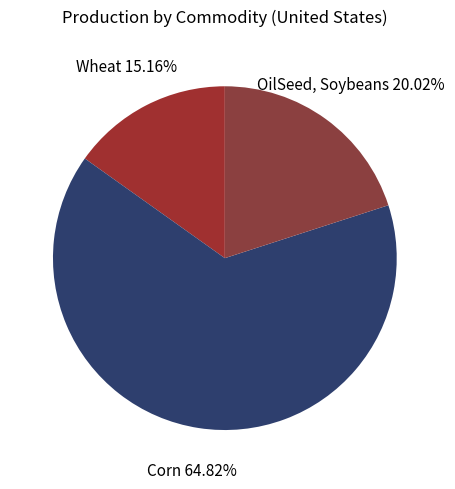

How many slices are in this pie chart?

3